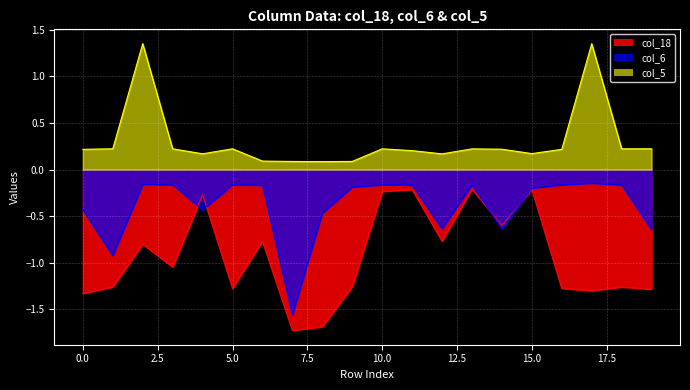

Reading left to right, extract all data points from this chart.

col_18: -1.3	-1.3	-0.8	-1.0	-0.3	-1.3	-0.8	-1.7	-1.7	-1.3	-0.2	-0.2	-0.8	-0.2	-0.6	-0.2	-1.3	-1.3	-1.3	-1.3
col_6: -0.4	-0.9	-0.2	-0.2	-0.4	-0.2	-0.2	-1.6	-0.5	-0.2	-0.2	-0.2	-0.6	-0.2	-0.6	-0.2	-0.2	-0.1	-0.2	-0.6
col_5: 0.2	0.2	1.4	0.2	0.2	0.2	0.1	0.1	0.1	0.1	0.2	0.2	0.2	0.2	0.2	0.2	0.2	1.4	0.2	0.2